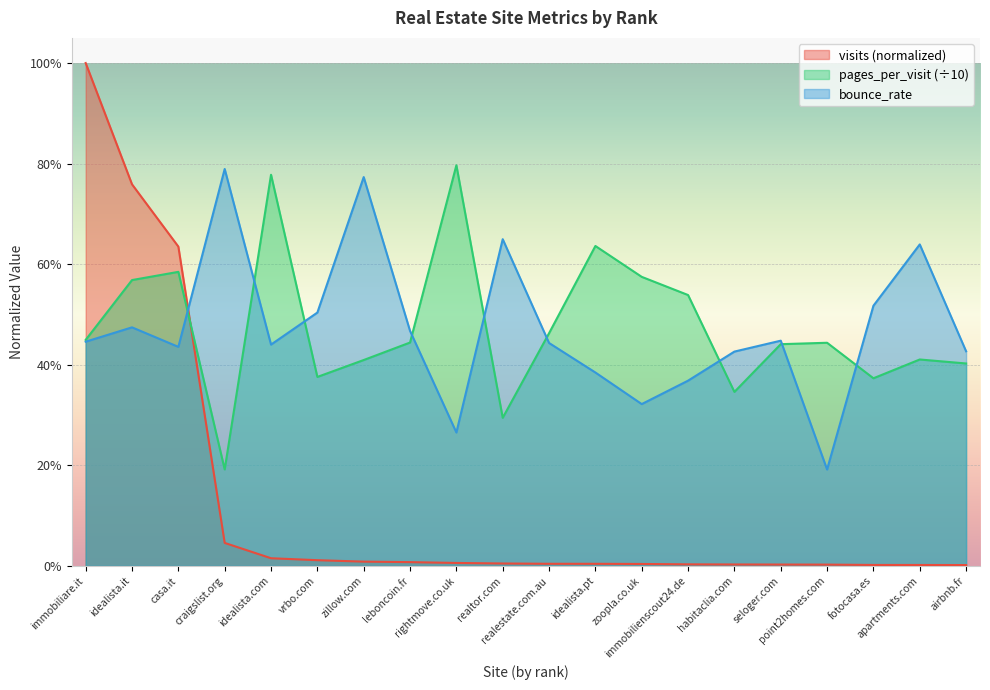

How many intersections are there between visits and bounce_rate?

1